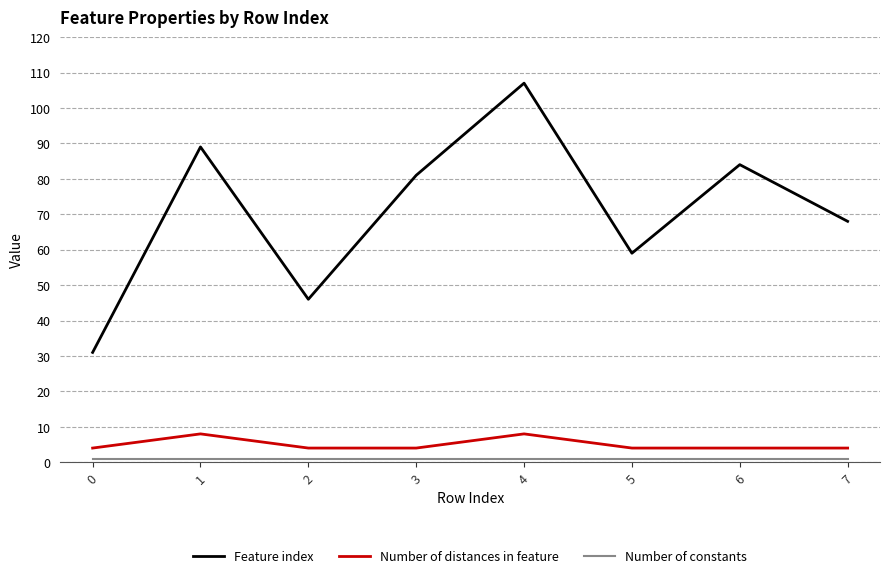

What is the minimum value for Number of distances in feature?

4